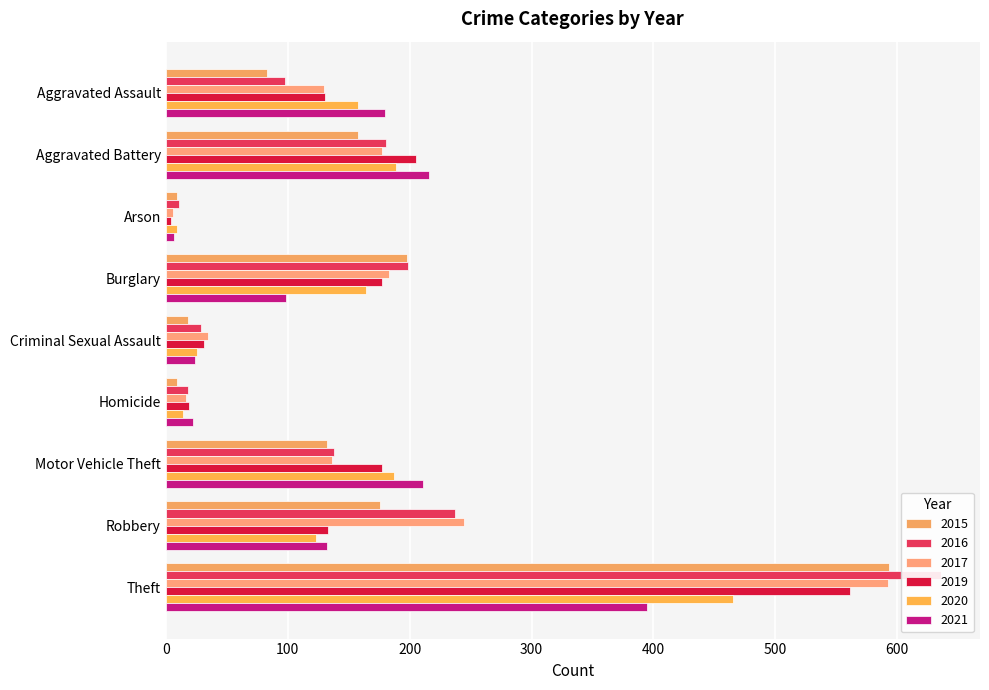

At which category is the sum across all series the highest?

Theft